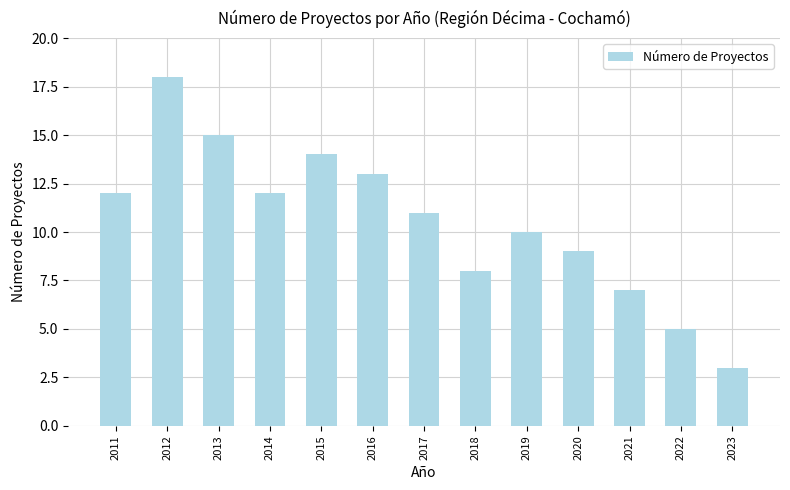

Reading left to right, extract all data points from this chart.

12	18	15	12	14	13	11	8	10	9	7	5	3